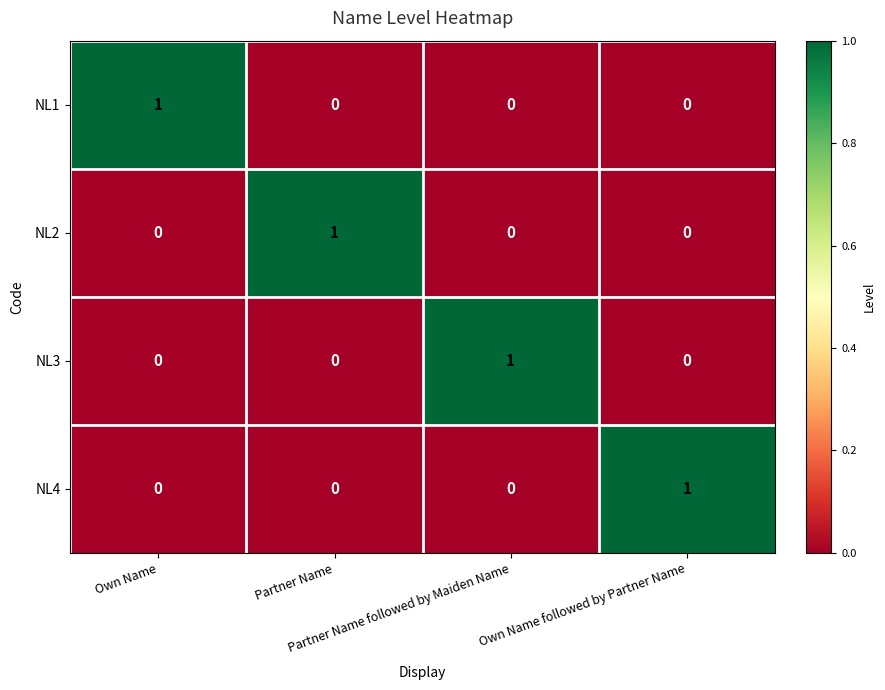

How many NL2 values are between 0 and 1?

4